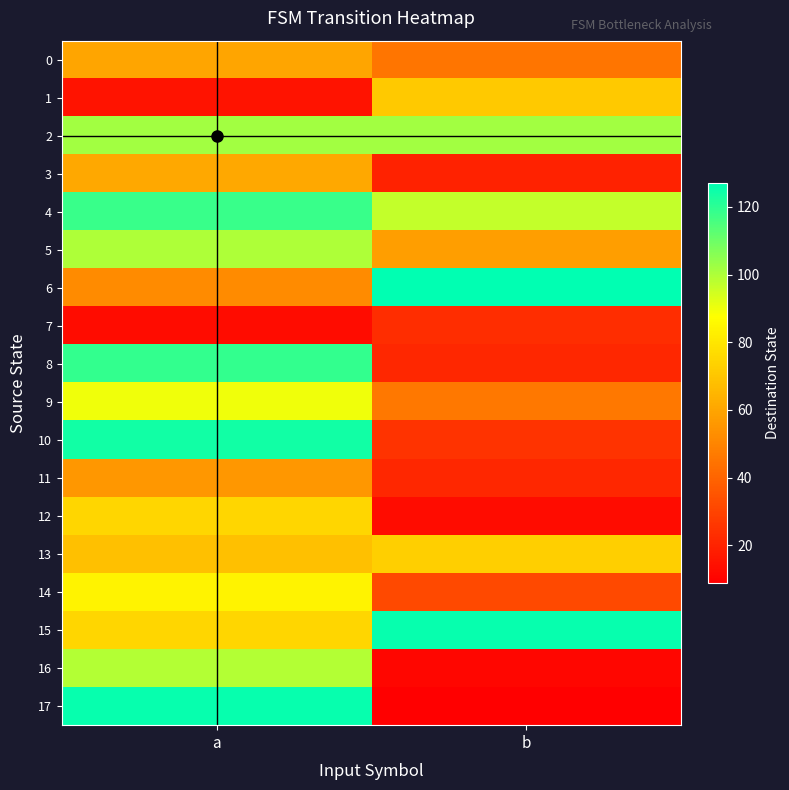

At how many categories does at least one series exceed 101?

2